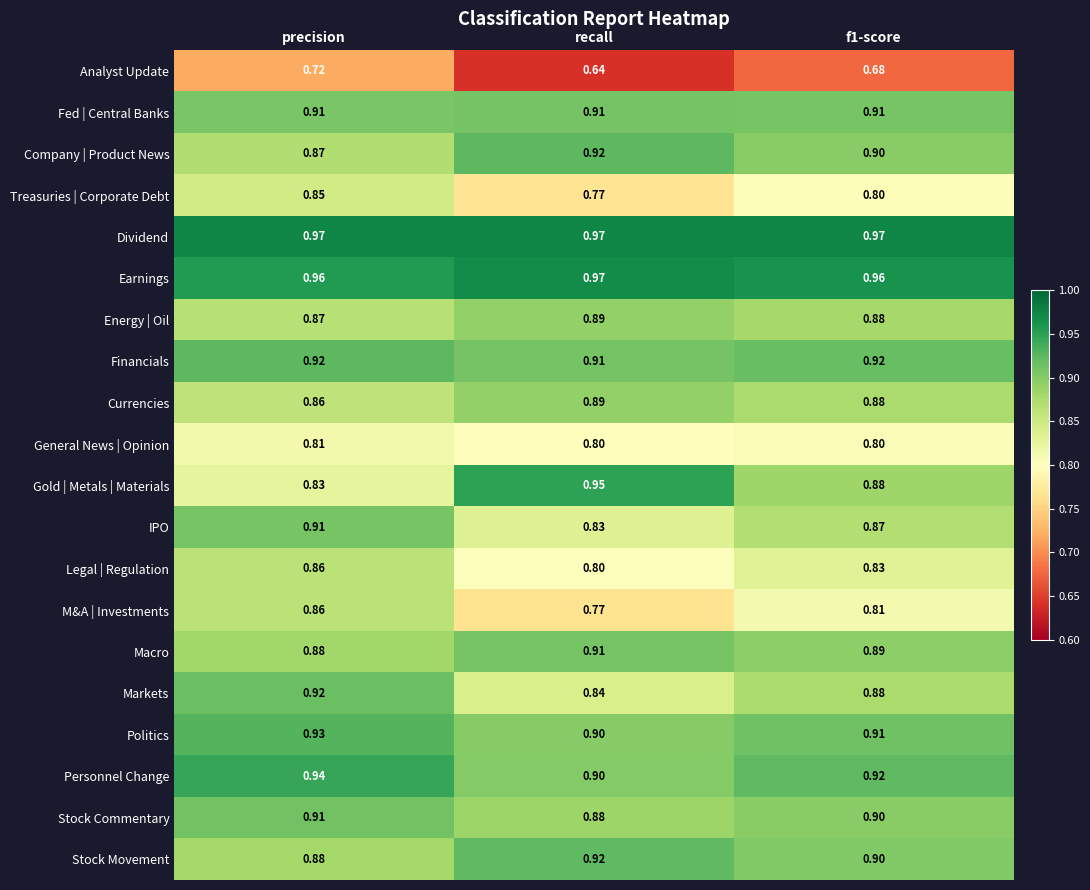

What is the spread (max minus min) of values at recall?

0.3